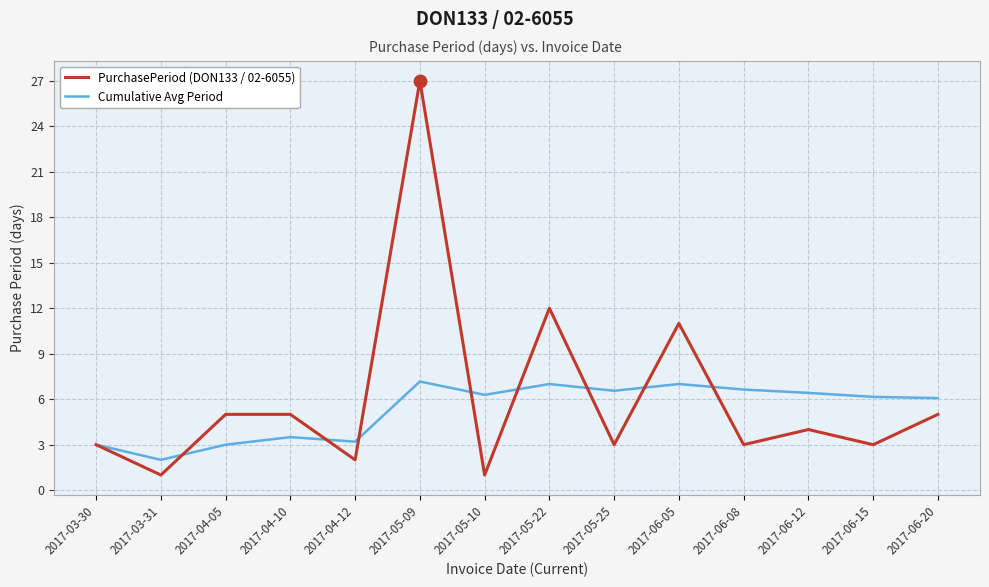

At how many categories does at least one series exceed 13?

1